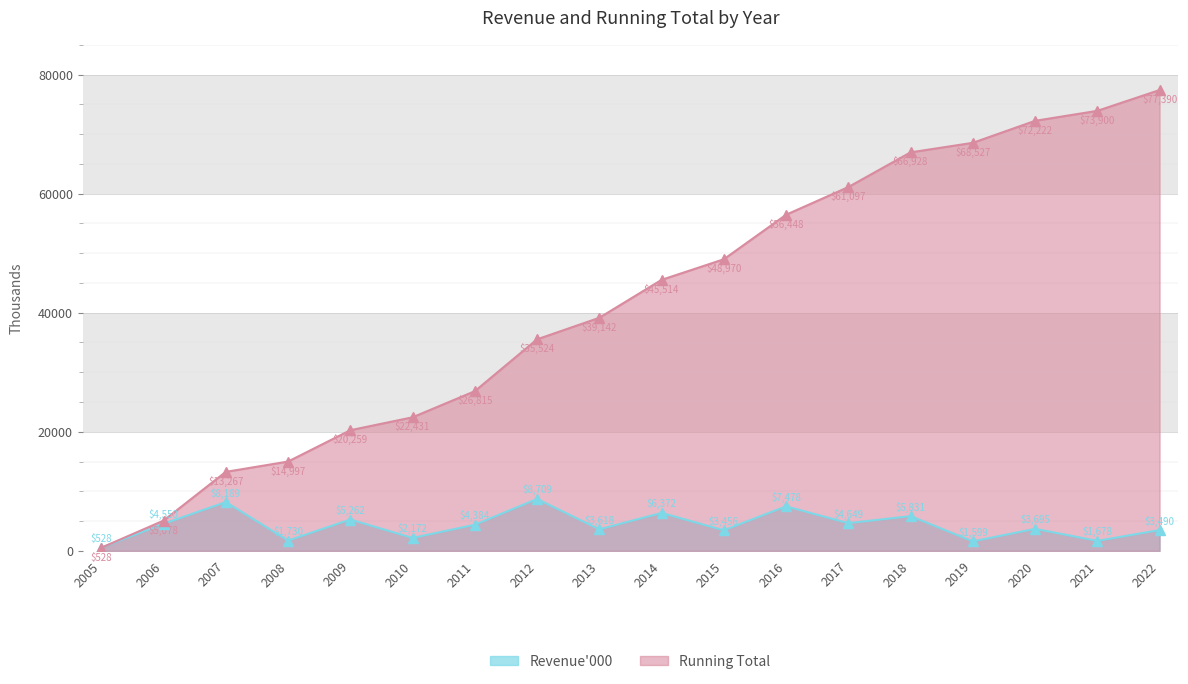

Which series changed the most between 2010 and 2013?

Running Total